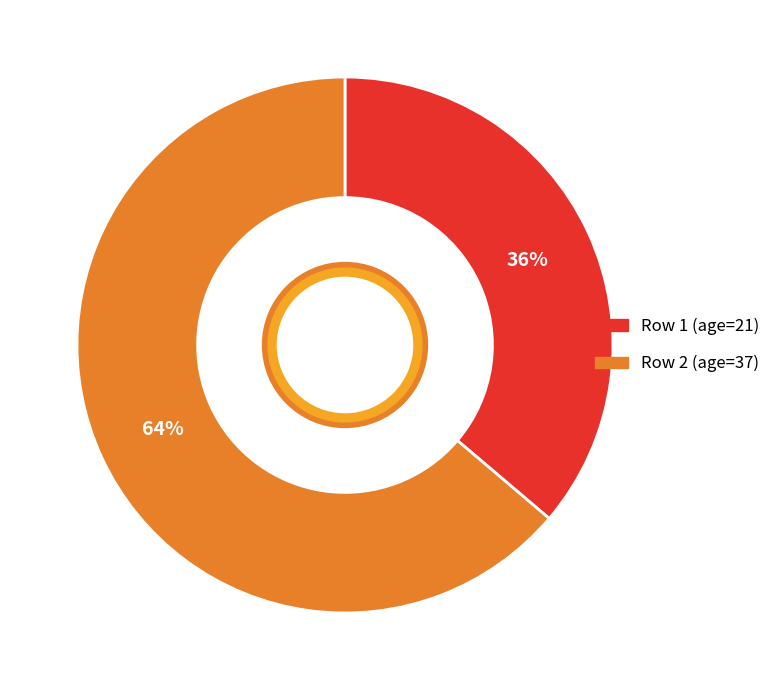

To the nearest percent, what is the difference between the largest and smallest slice percentages?

28%